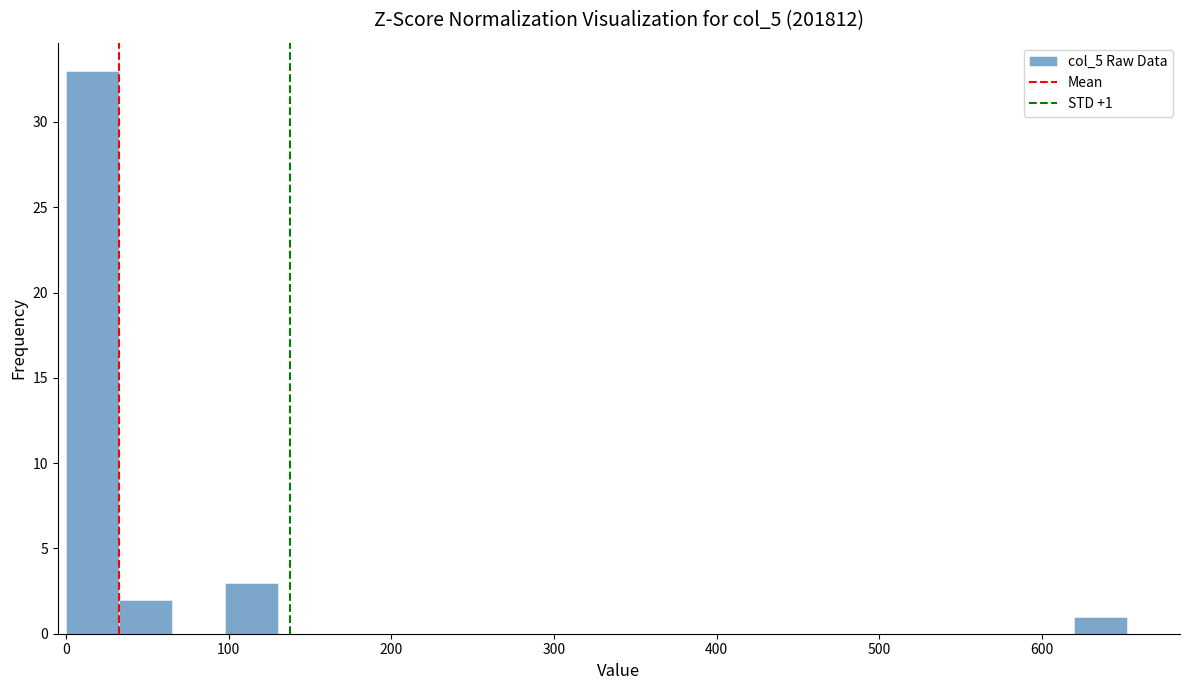

Around what value on the x-axis is the tallest bar? Give the approximate position of its centre, as read against the axis.

20